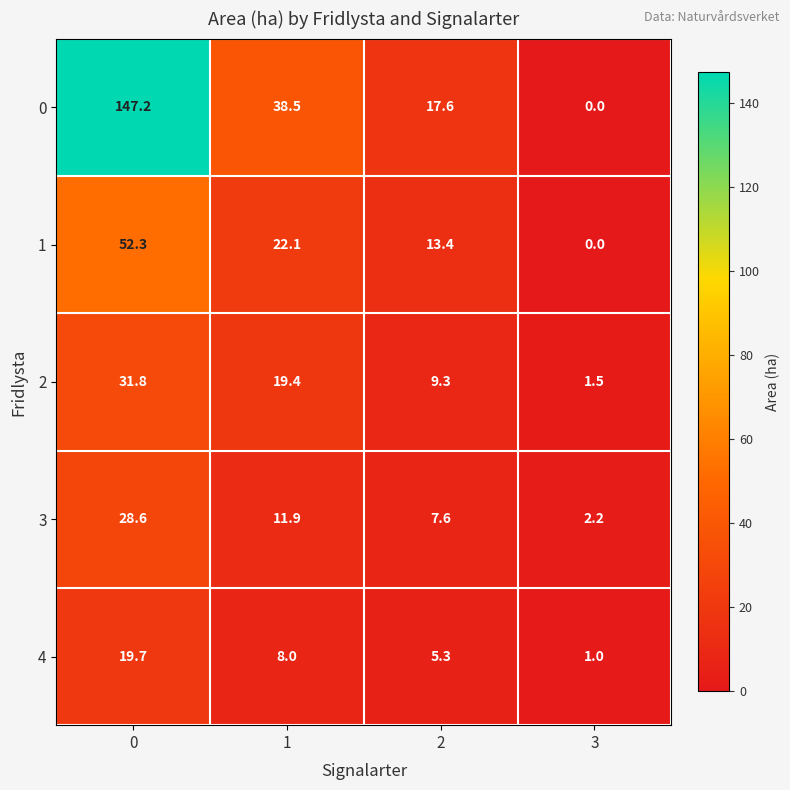

Count the number of categories in the chart.

4